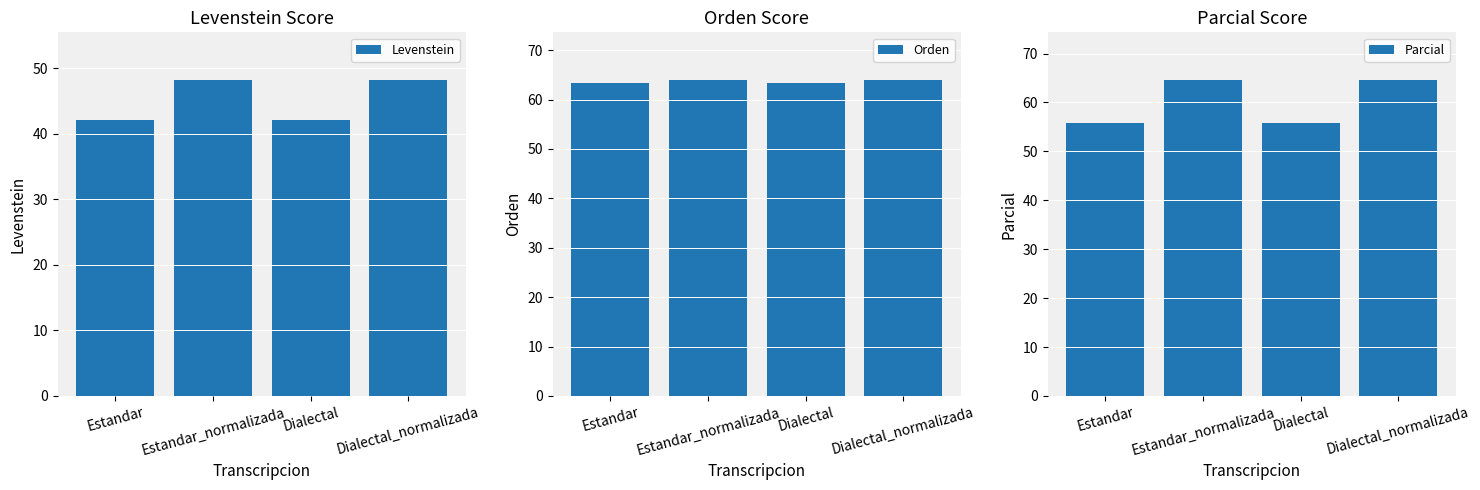

The value of Orden at Estandar_normalizada is 64.0. True or false?

True